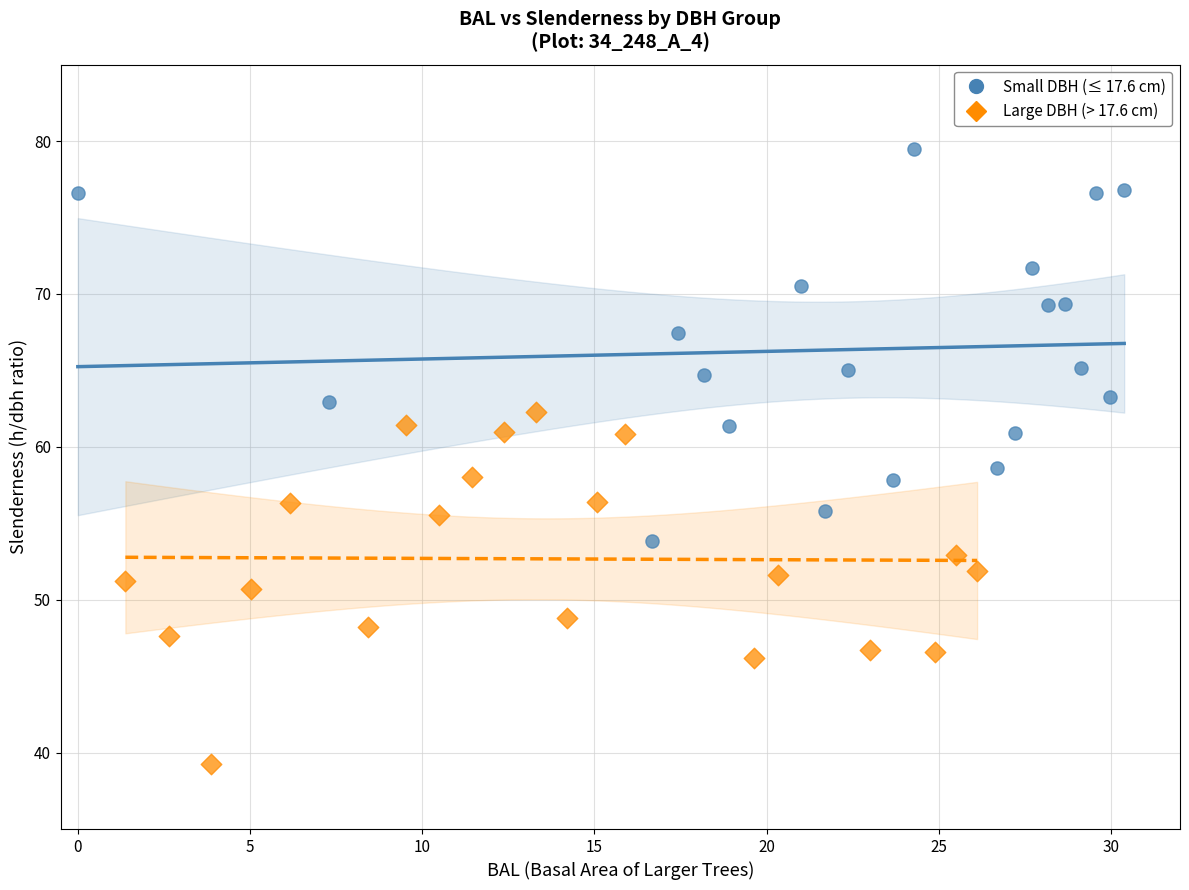

Which series reaches the minimum Y coordinate?

Large DBH (> 17.6 cm)